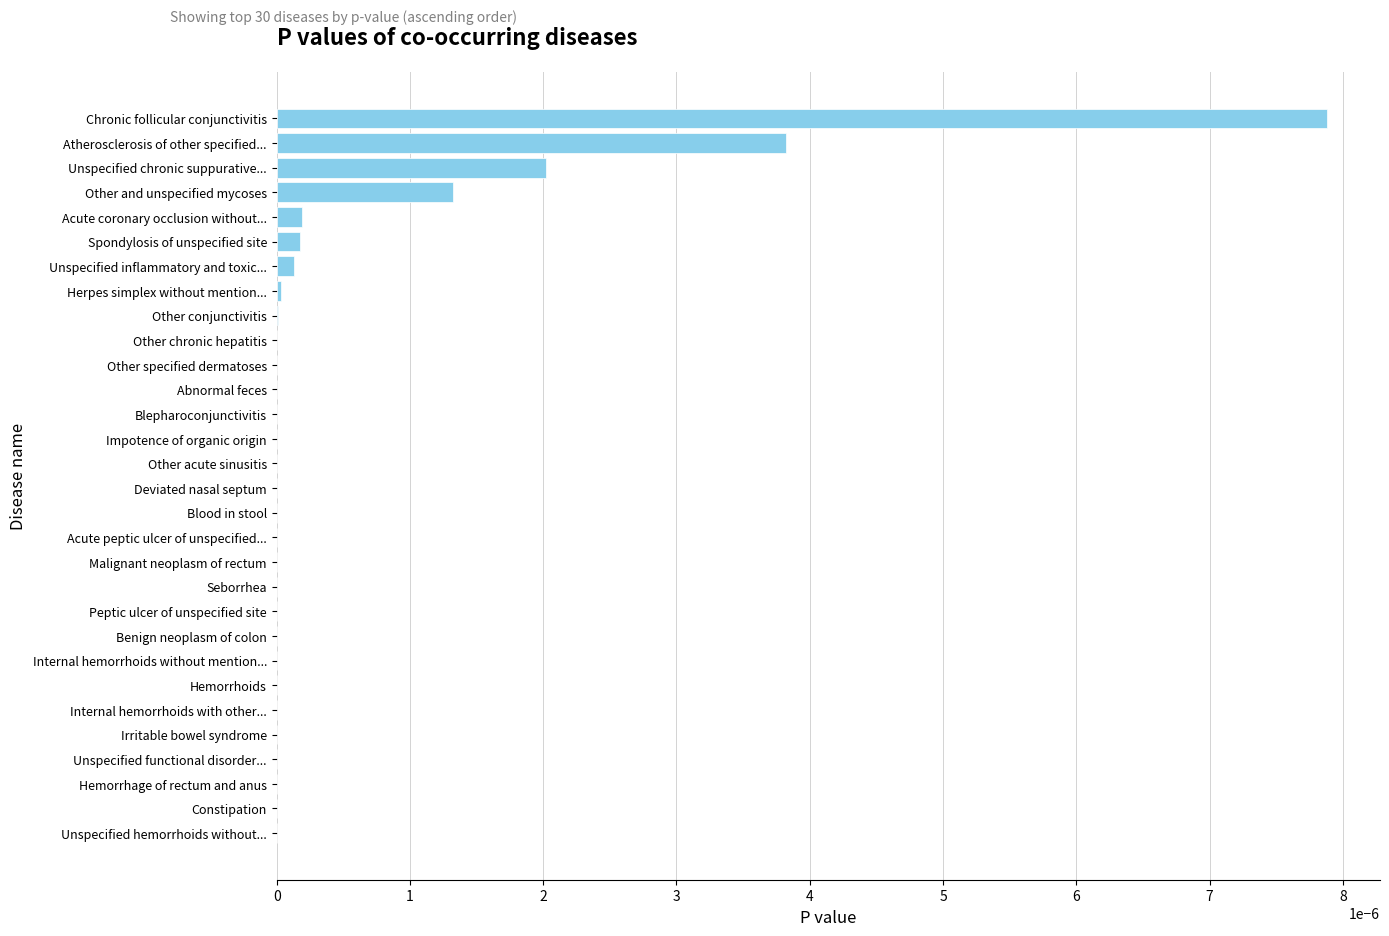

Between Deviated nasal septum and Atherosclerosis of other specified..., which is larger?

Atherosclerosis of other specified...